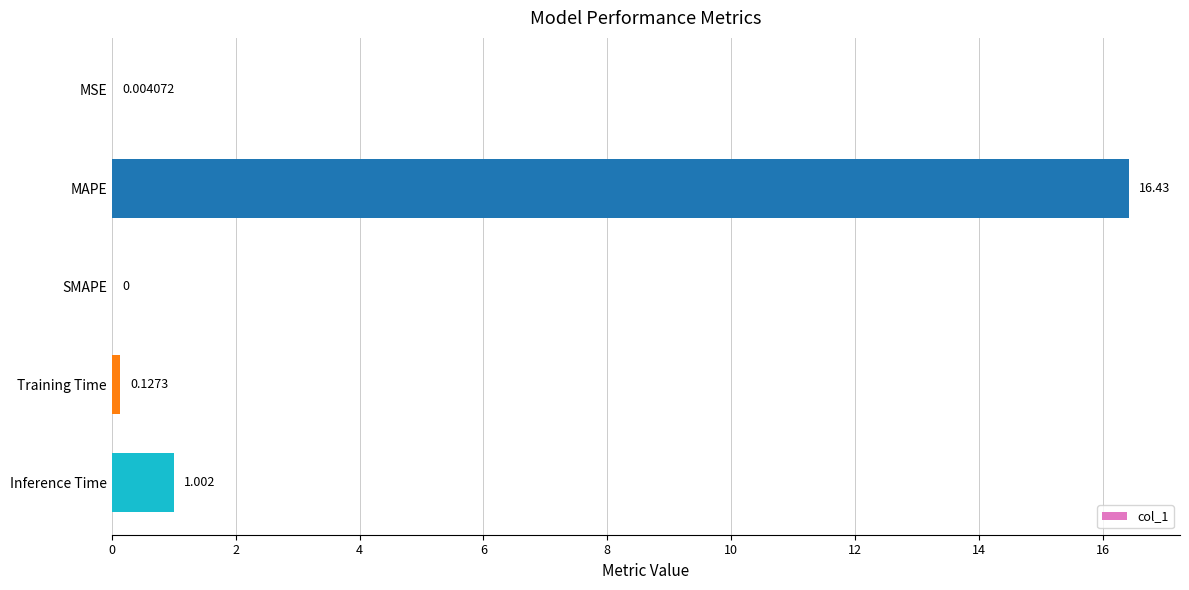

Where is the data nearest to the value 8?

Inference Time